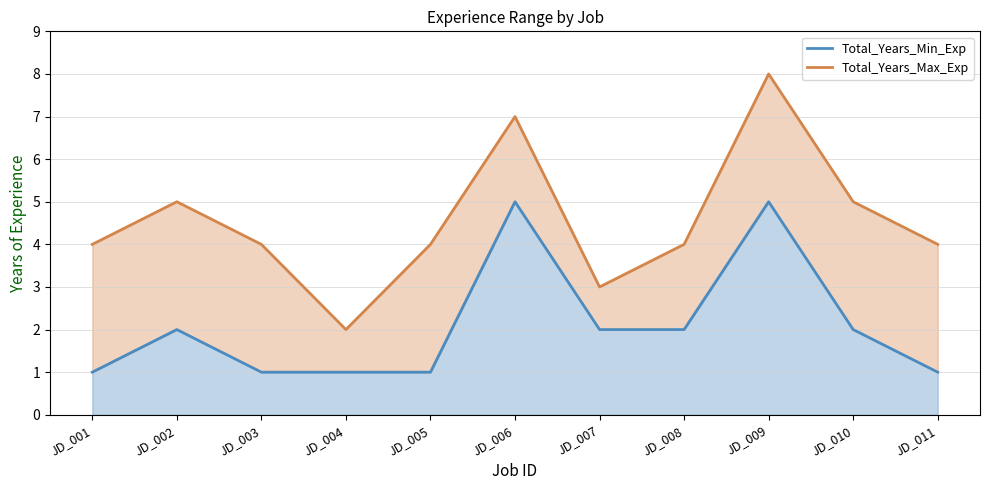

How many data points in Total_Years_Max_Exp are above 4?

4